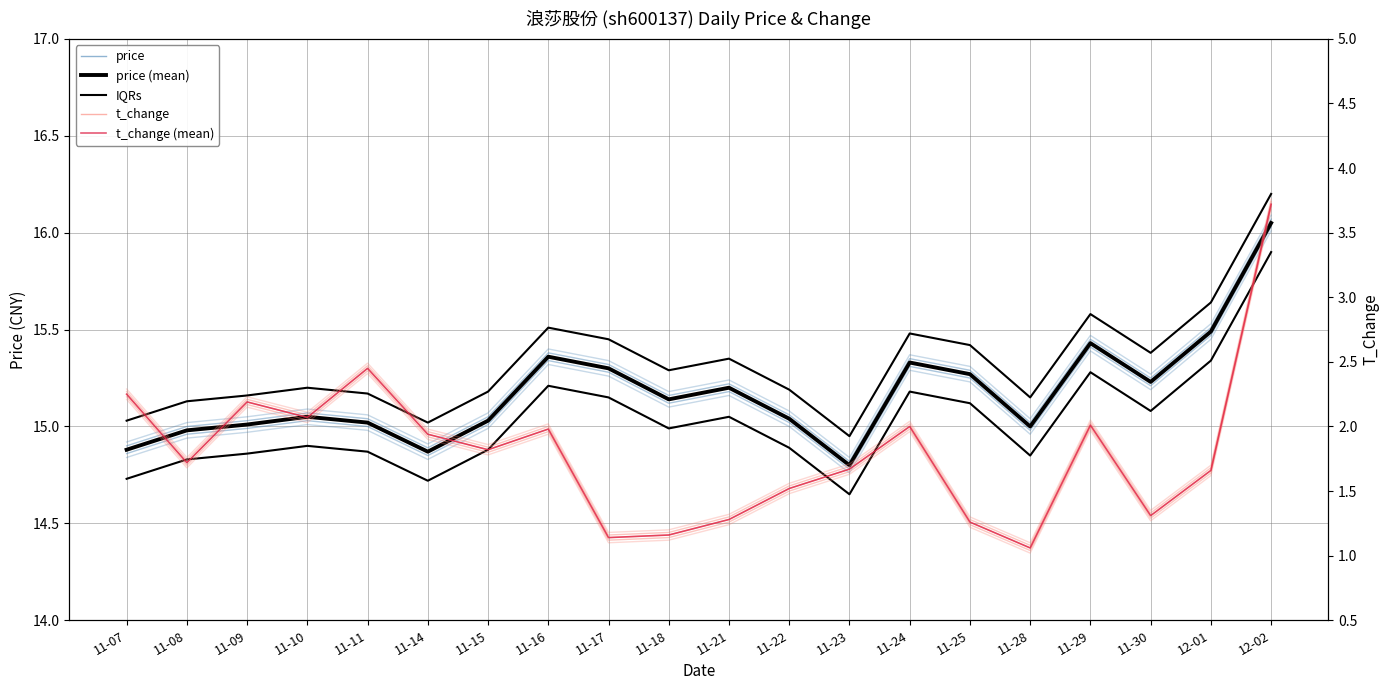

True or false: IQRs and t_change (mean) cross at least once.

False